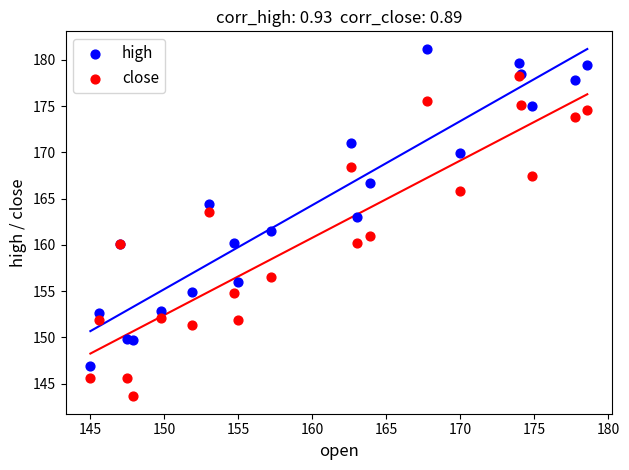

Which series reaches the minimum Y coordinate?

close